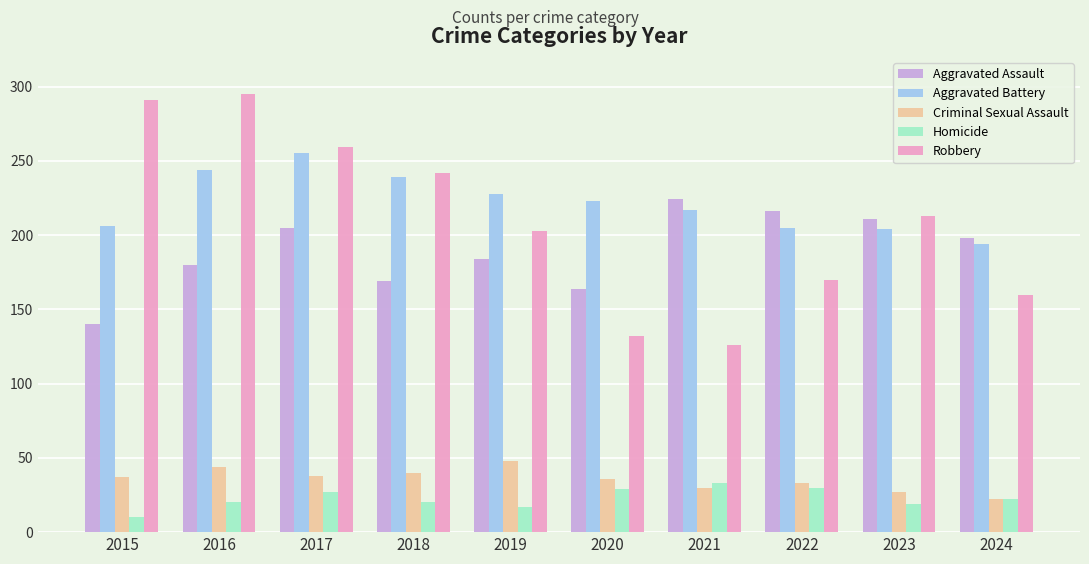

How many groups of bars are there?

10